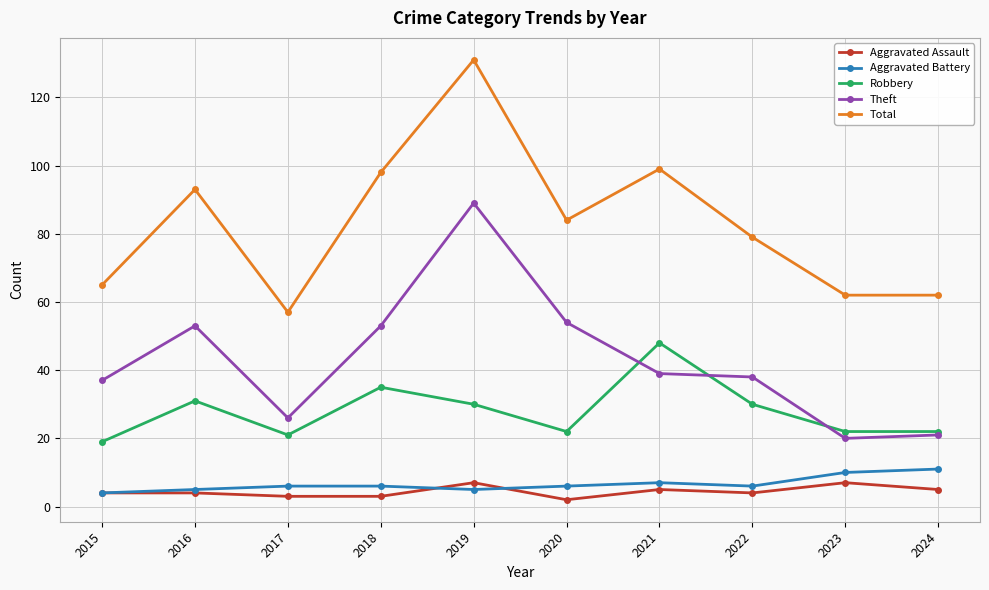

Between 2020 and 2023, which series saw the biggest shift?

Theft